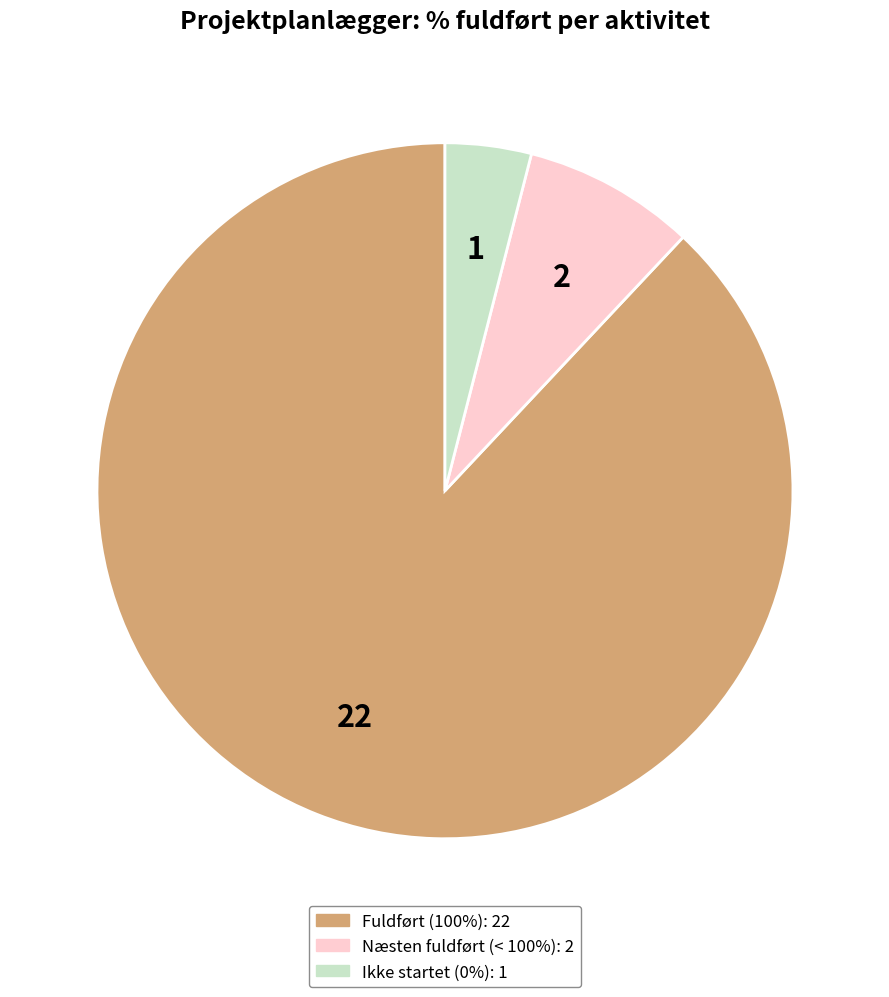

Does any single category account for the majority?

Yes